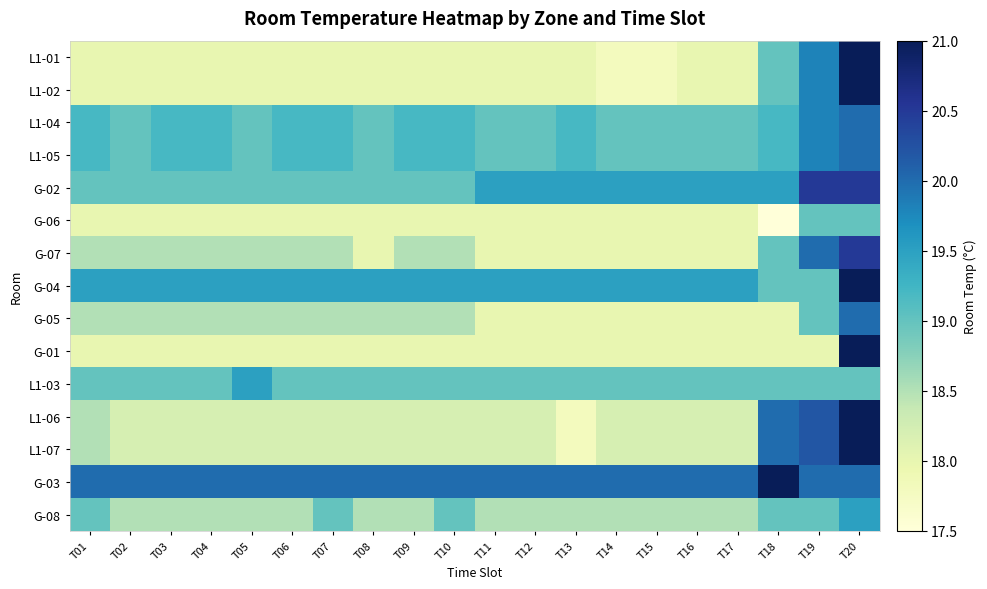

Reading left to right, transcribe all the data shown in this chart.

L1-01: T01=18.0	T02=18.0	T03=18.0	T04=18.0	T05=18.0	T06=18.0	T07=18.0	T08=18.0	T09=18.0	T10=18.0	T11=18.0	T12=18.0	T13=18.0	T14=17.8	T15=17.8	T16=18.0	T17=18.0	T18=19.0	T19=19.8	T20=21.0
L1-02: T01=18.0	T02=18.0	T03=18.0	T04=18.0	T05=18.0	T06=18.0	T07=18.0	T08=18.0	T09=18.0	T10=18.0	T11=18.0	T12=18.0	T13=18.0	T14=17.8	T15=17.8	T16=18.0	T17=18.0	T18=19.0	T19=19.8	T20=21.0
L1-04: T01=19.2	T02=19.0	T03=19.2	T04=19.2	T05=19.0	T06=19.2	T07=19.2	T08=19.0	T09=19.2	T10=19.2	T11=19.0	T12=19.0	T13=19.2	T14=19.0	T15=19.0	T16=19.0	T17=19.0	T18=19.2	T19=19.8	T20=20.0
L1-05: T01=19.2	T02=19.0	T03=19.2	T04=19.2	T05=19.0	T06=19.2	T07=19.2	T08=19.0	T09=19.2	T10=19.2	T11=19.0	T12=19.0	T13=19.2	T14=19.0	T15=19.0	T16=19.0	T17=19.0	T18=19.2	T19=19.8	T20=20.0
G-02: T01=19.0	T02=19.0	T03=19.0	T04=19.0	T05=19.0	T06=19.0	T07=19.0	T08=19.0	T09=19.0	T10=19.0	T11=19.5	T12=19.5	T13=19.5	T14=19.5	T15=19.5	T16=19.5	T17=19.5	T18=19.5	T19=20.5	T20=20.5
G-06: T01=18.0	T02=18.0	T03=18.0	T04=18.0	T05=18.0	T06=18.0	T07=18.0	T08=18.0	T09=18.0	T10=18.0	T11=18.0	T12=18.0	T13=18.0	T14=18.0	T15=18.0	T16=18.0	T17=18.0	T18=17.5	T19=19.0	T20=19.0
G-07: T01=18.5	T02=18.5	T03=18.5	T04=18.5	T05=18.5	T06=18.5	T07=18.5	T08=18.0	T09=18.5	T10=18.5	T11=18.0	T12=18.0	T13=18.0	T14=18.0	T15=18.0	T16=18.0	T17=18.0	T18=19.0	T19=20.0	T20=20.5
G-04: T01=19.5	T02=19.5	T03=19.5	T04=19.5	T05=19.5	T06=19.5	T07=19.5	T08=19.5	T09=19.5	T10=19.5	T11=19.5	T12=19.5	T13=19.5	T14=19.5	T15=19.5	T16=19.5	T17=19.5	T18=19.0	T19=19.0	T20=21.0
G-05: T01=18.5	T02=18.5	T03=18.5	T04=18.5	T05=18.5	T06=18.5	T07=18.5	T08=18.5	T09=18.5	T10=18.5	T11=18.0	T12=18.0	T13=18.0	T14=18.0	T15=18.0	T16=18.0	T17=18.0	T18=18.0	T19=19.0	T20=20.0
G-01: T01=18.0	T02=18.0	T03=18.0	T04=18.0	T05=18.0	T06=18.0	T07=18.0	T08=18.0	T09=18.0	T10=18.0	T11=18.0	T12=18.0	T13=18.0	T14=18.0	T15=18.0	T16=18.0	T17=18.0	T18=18.0	T19=18.0	T20=21.0
L1-03: T01=19.0	T02=19.0	T03=19.0	T04=19.0	T05=19.5	T06=19.0	T07=19.0	T08=19.0	T09=19.0	T10=19.0	T11=19.0	T12=19.0	T13=19.0	T14=19.0	T15=19.0	T16=19.0	T17=19.0	T18=19.0	T19=19.0	T20=19.0
L1-06: T01=18.5	T02=18.2	T03=18.2	T04=18.2	T05=18.2	T06=18.2	T07=18.2	T08=18.2	T09=18.2	T10=18.2	T11=18.2	T12=18.2	T13=17.8	T14=18.2	T15=18.2	T16=18.2	T17=18.2	T18=20.0	T19=20.2	T20=21.0
L1-07: T01=18.5	T02=18.2	T03=18.2	T04=18.2	T05=18.2	T06=18.2	T07=18.2	T08=18.2	T09=18.2	T10=18.2	T11=18.2	T12=18.2	T13=17.8	T14=18.2	T15=18.2	T16=18.2	T17=18.2	T18=20.0	T19=20.2	T20=21.0
G-03: T01=20.0	T02=20.0	T03=20.0	T04=20.0	T05=20.0	T06=20.0	T07=20.0	T08=20.0	T09=20.0	T10=20.0	T11=20.0	T12=20.0	T13=20.0	T14=20.0	T15=20.0	T16=20.0	T17=20.0	T18=21.0	T19=20.0	T20=20.0
G-08: T01=19.0	T02=18.5	T03=18.5	T04=18.5	T05=18.5	T06=18.5	T07=19.0	T08=18.5	T09=18.5	T10=19.0	T11=18.5	T12=18.5	T13=18.5	T14=18.5	T15=18.5	T16=18.5	T17=18.5	T18=19.0	T19=19.0	T20=19.5